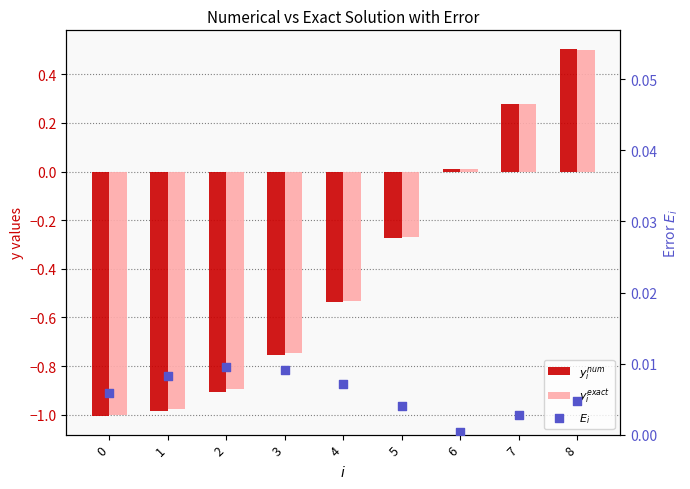

Which series reaches the minimum Y coordinate?

$y^{num}_i$